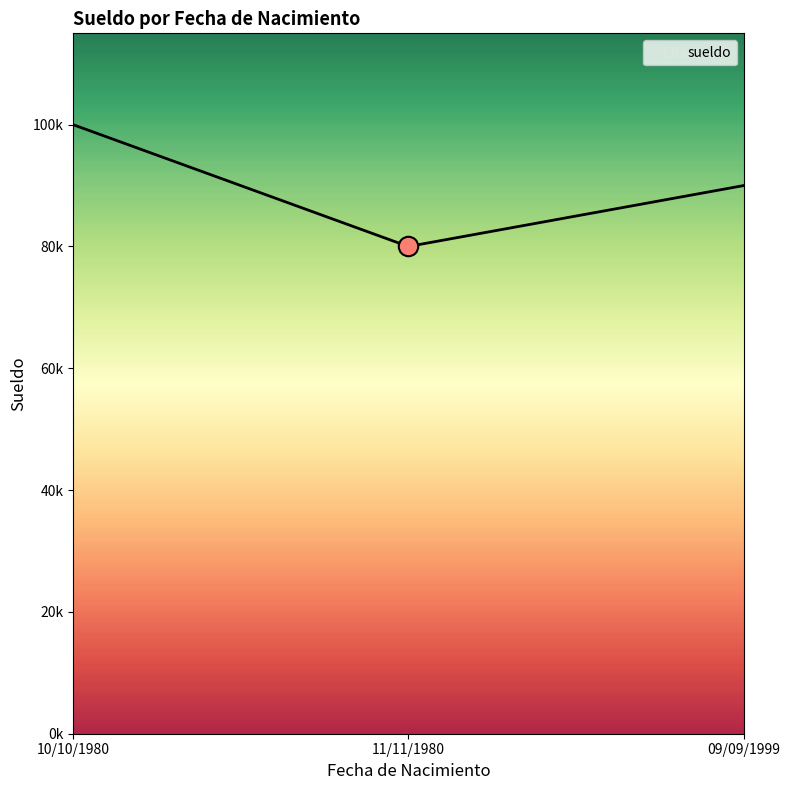

Is it true that the value at 11/11/1980 is 54855?

False